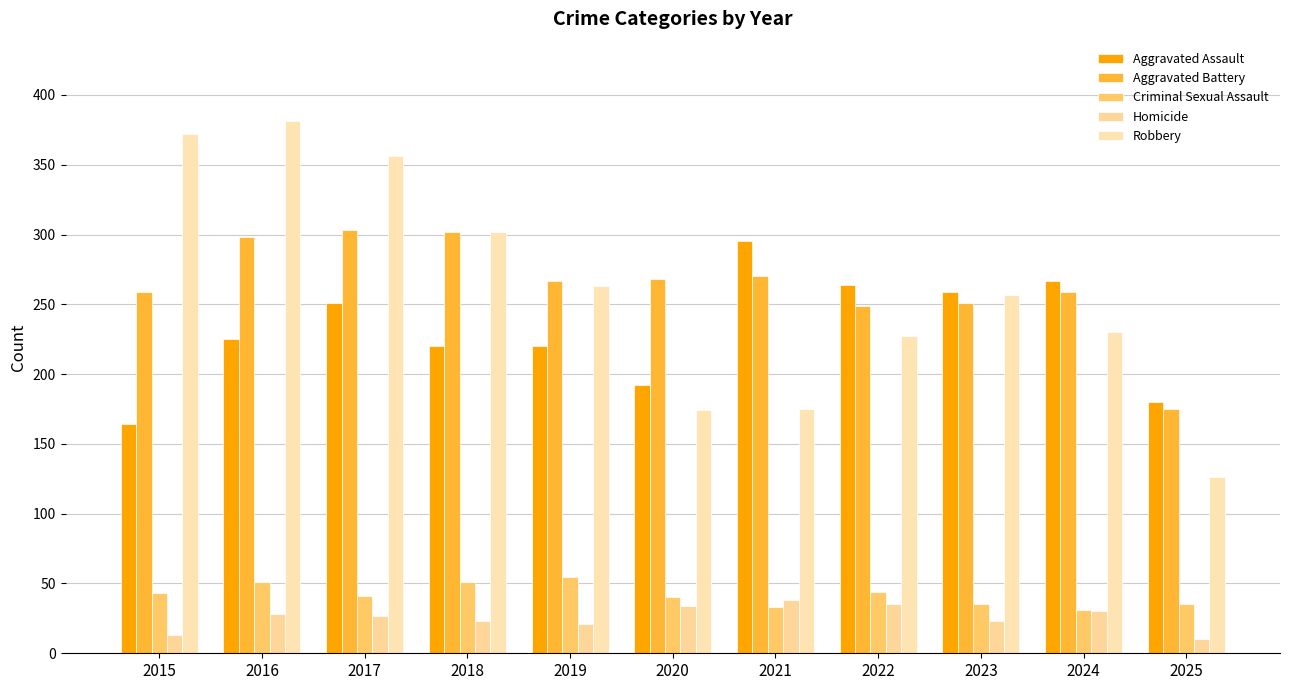

How many data points in Criminal Sexual Assault are less than 41?

5